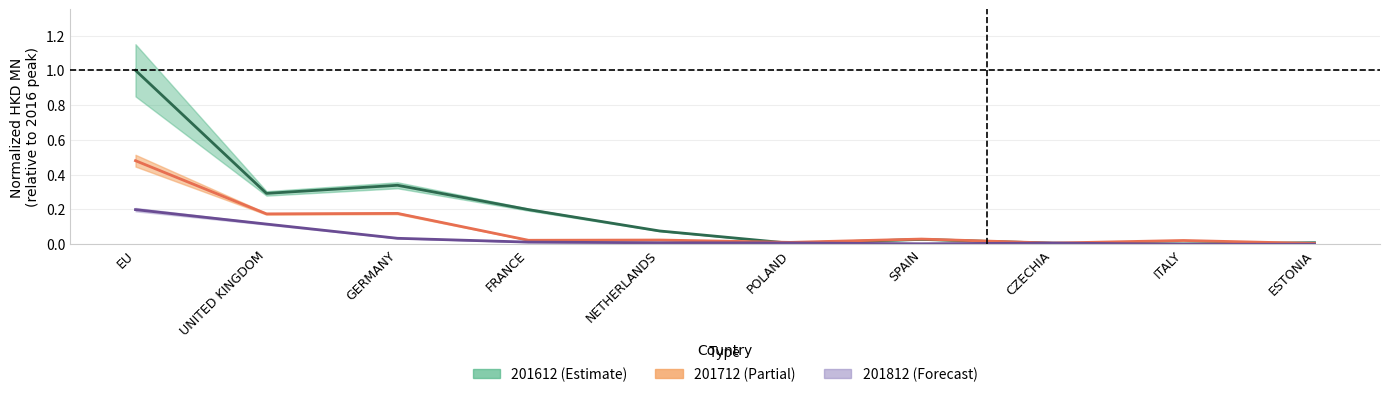

List the series in order of their peak value, lowest first.

201812, 201712, 201612